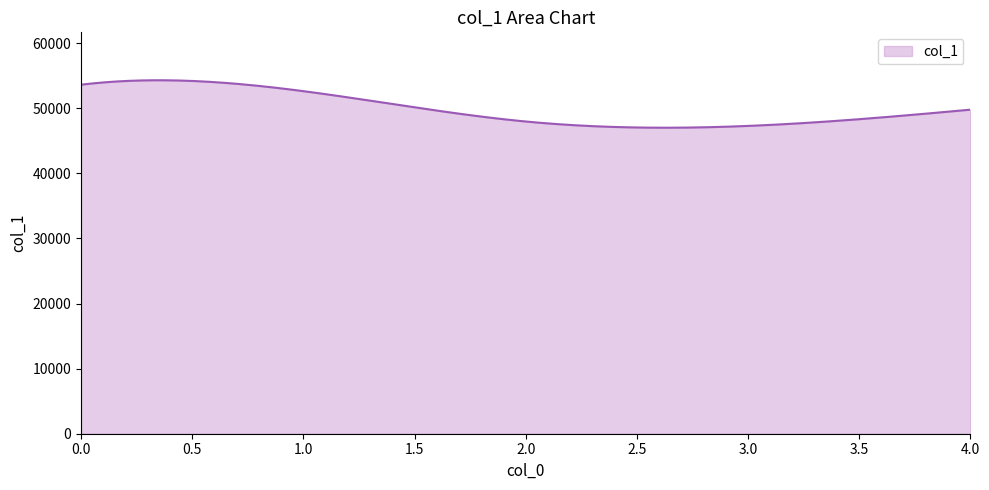

What is the smallest value displayed?

46998.1